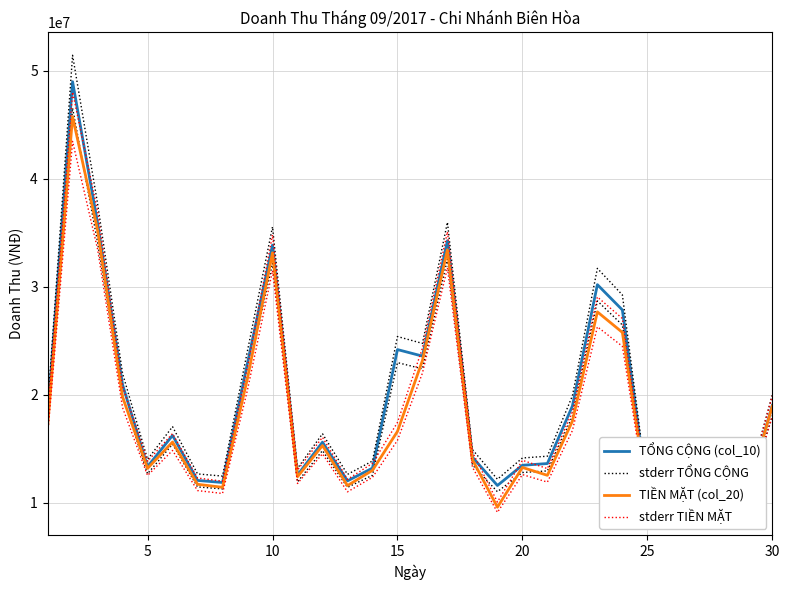

True or false: stderr TIỀN MẶT has more than 0 interior local peaks.

True